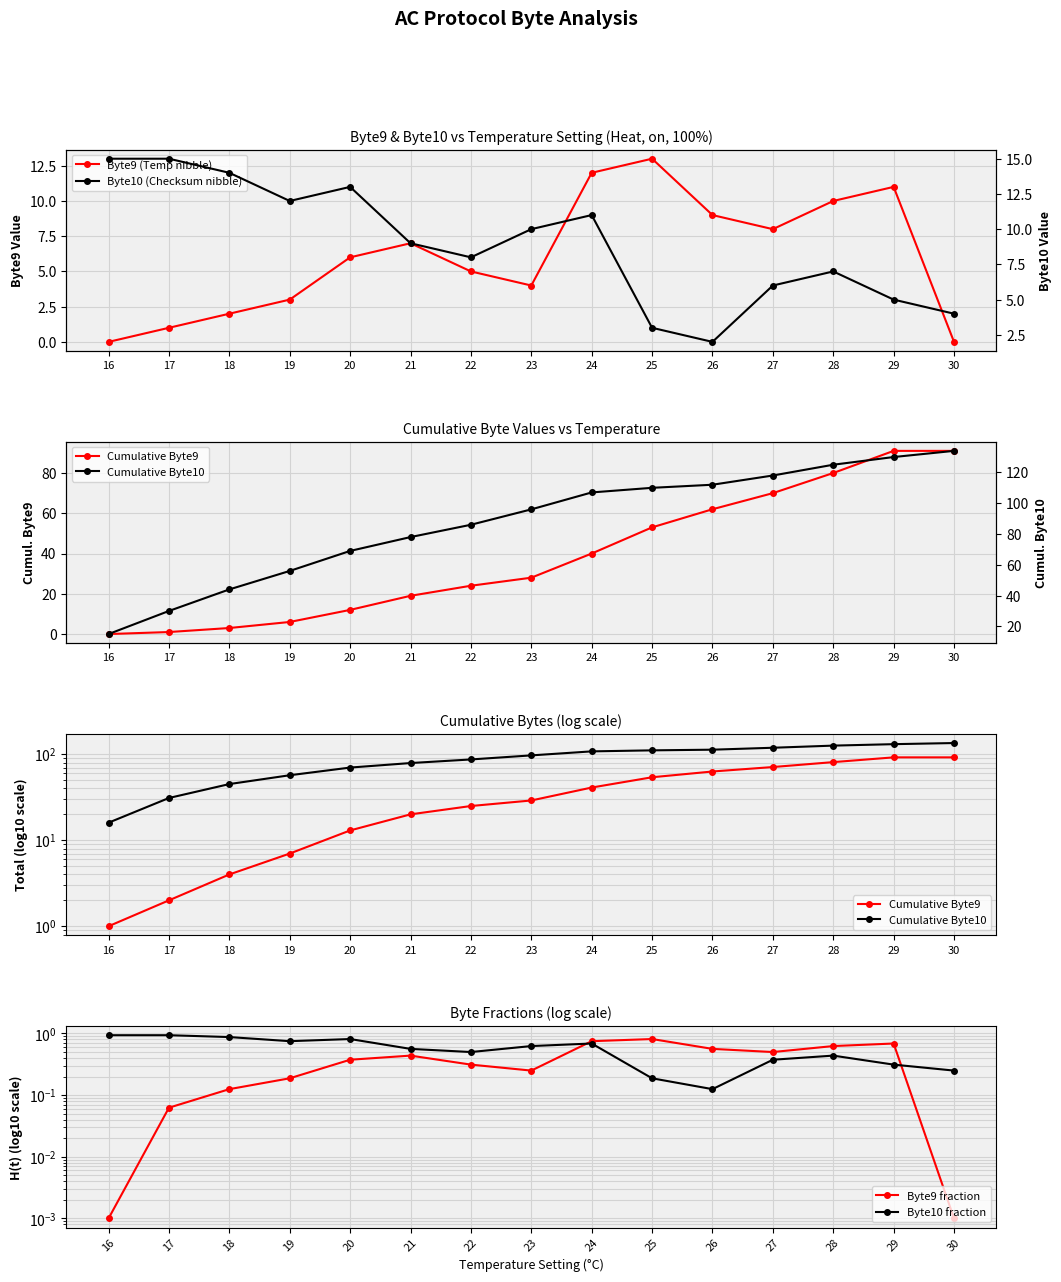

Which series has the largest total across all categories?

Cumulative Byte10